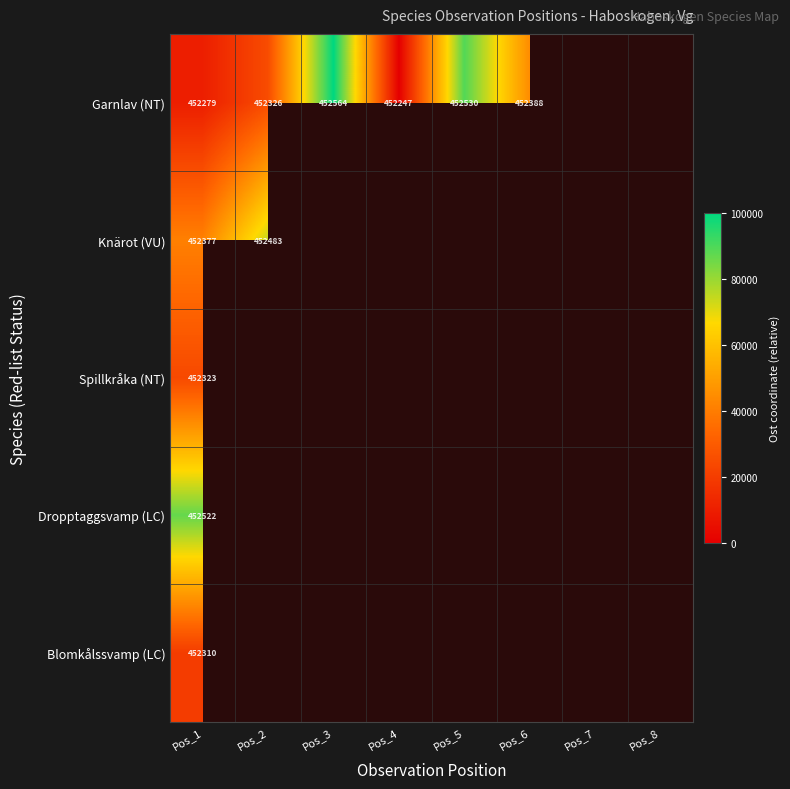

Rank the series at Pos_1 from highest to lowest value.

Dropptaggsvamp (LC), Knärot (VU), Spillkråka (NT), Blomkålssvamp (LC), Garnlav (NT)